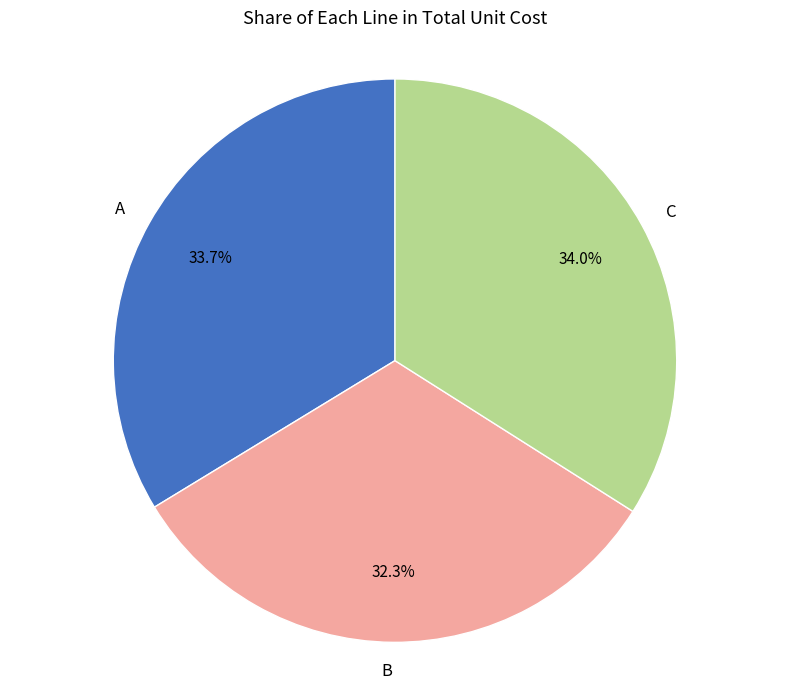

The B slice represents 32% of the pie. True or false?

True